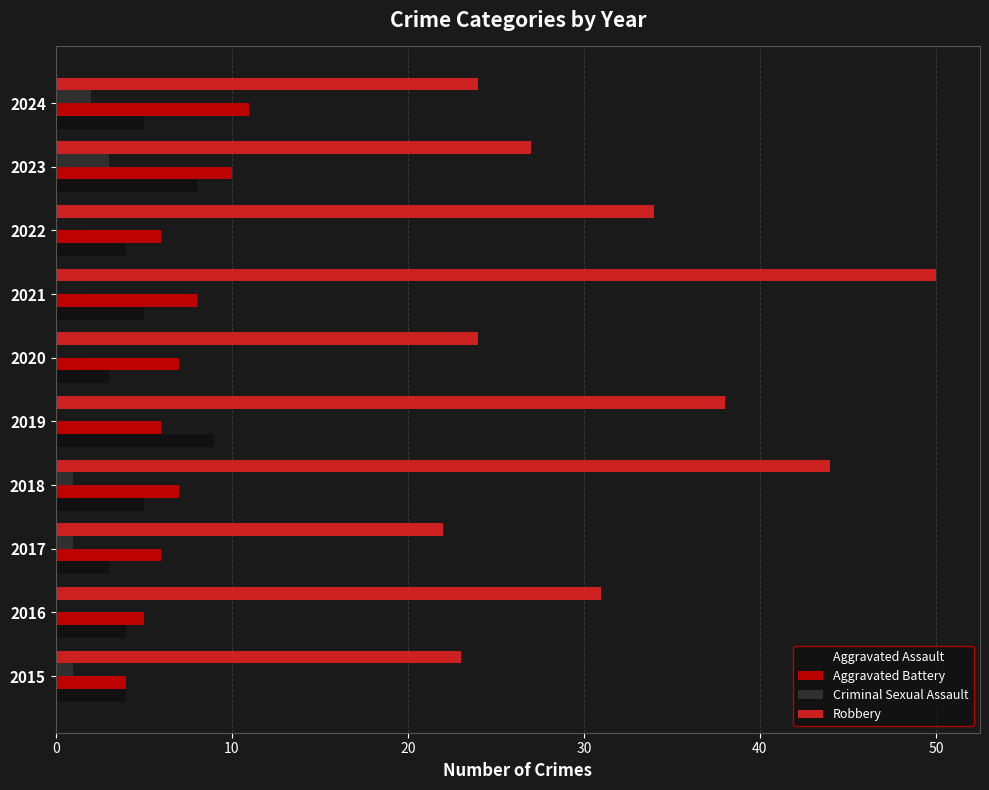

Which series changed the most between 2021 and 2023?

Robbery